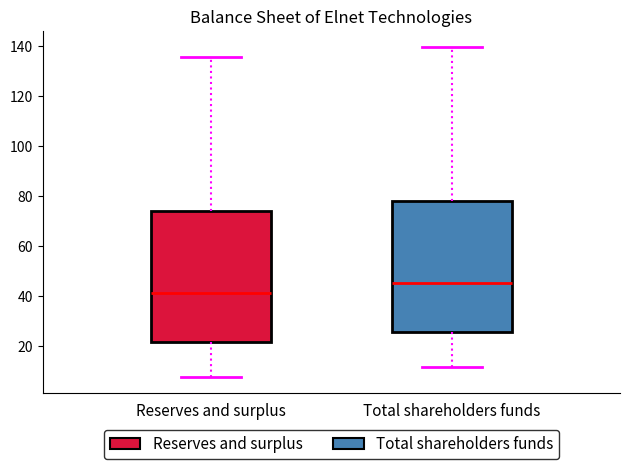

Which box has the highest median line?

Total shareholders funds